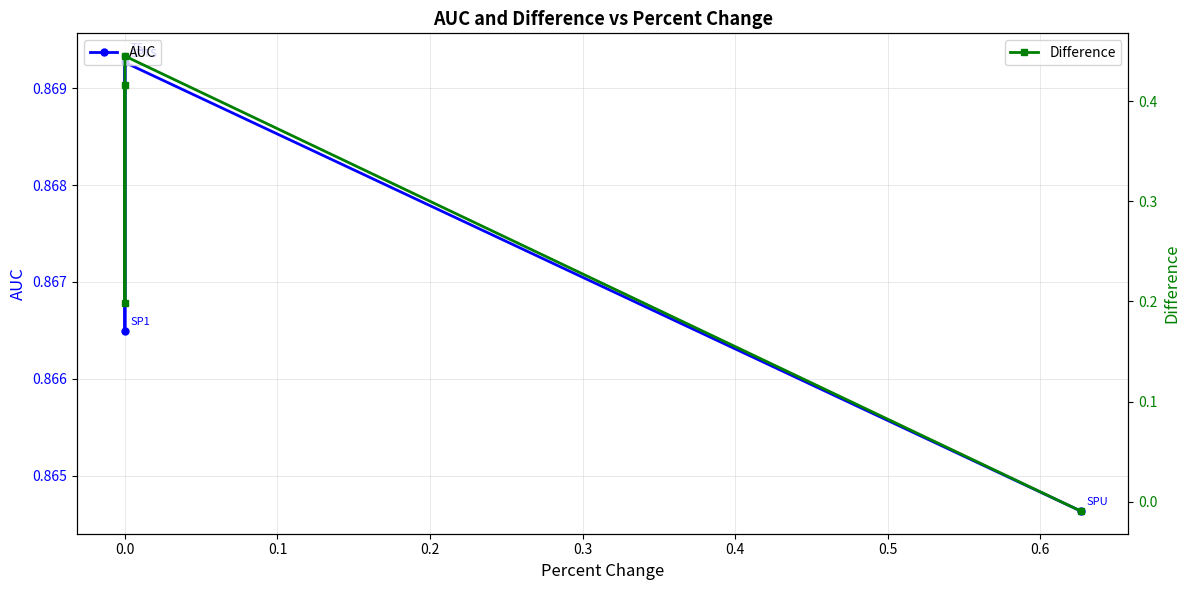

Reading left to right, list all the values displayed in this chart.

AUC: 0.9	0.9	0.9	0.9
Difference: 0.4	0.2	0.4	-0.0